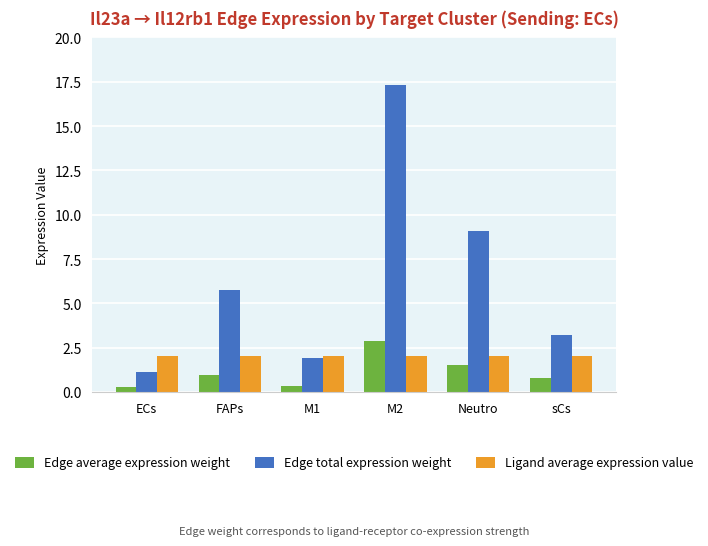

What is the lowest value of the Edge total expression weight series?

1.1